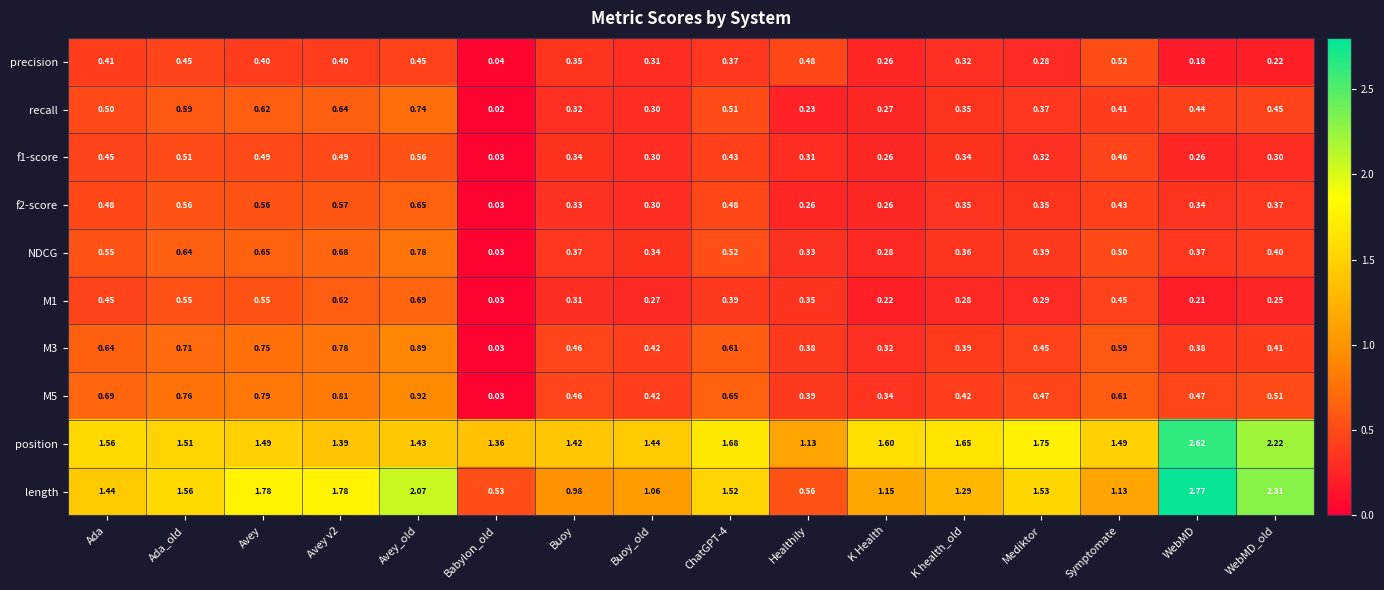

At Ada_old, list the series in order from smallest to largest.

precision, f1-score, M1, f2-score, recall, NDCG, M3, M5, position, length